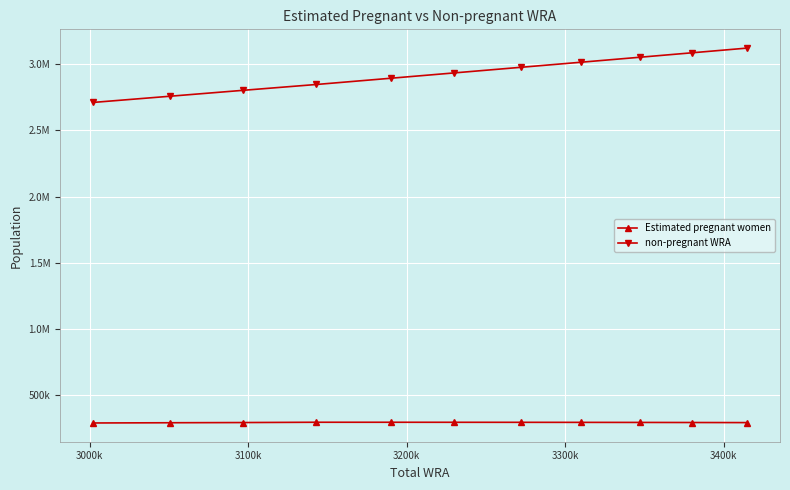

True or false: Estimated pregnant women and non-pregnant WRA cross at least once.

False